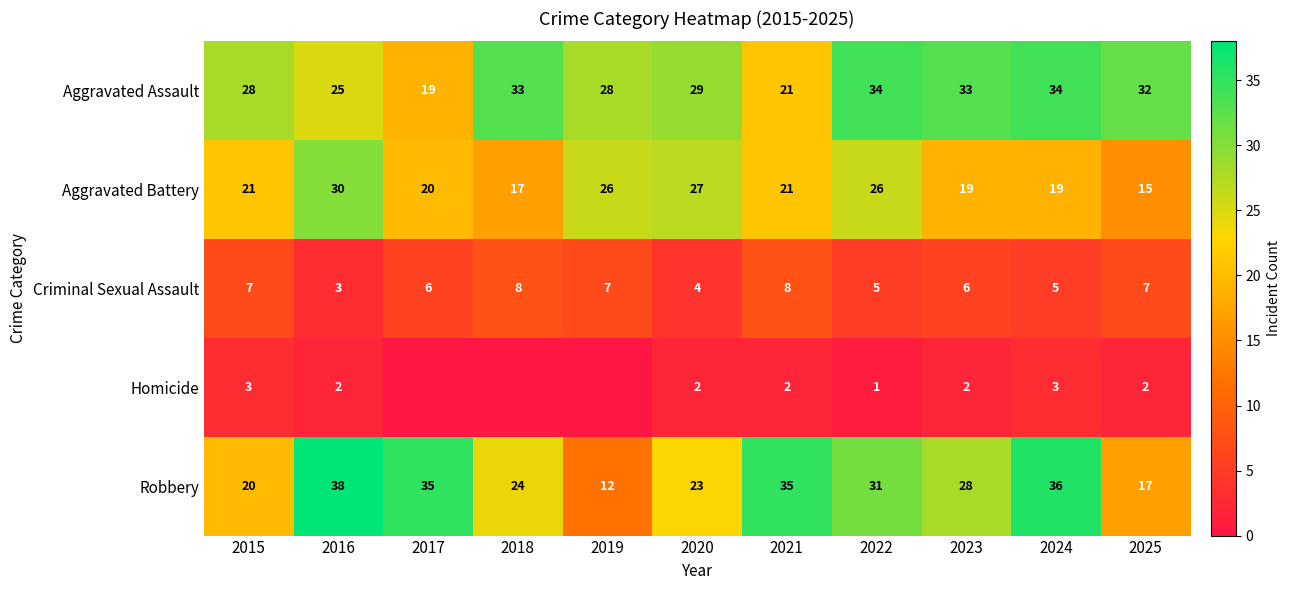

Which has a higher value, 2018 or 2025?

2018